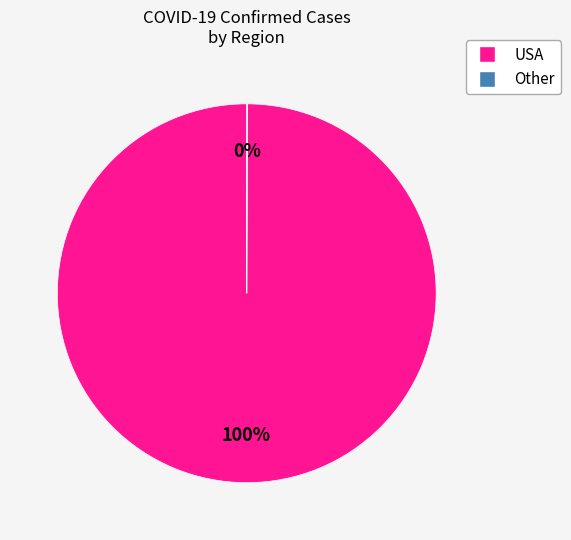

Is there a majority slice in this chart?

Yes